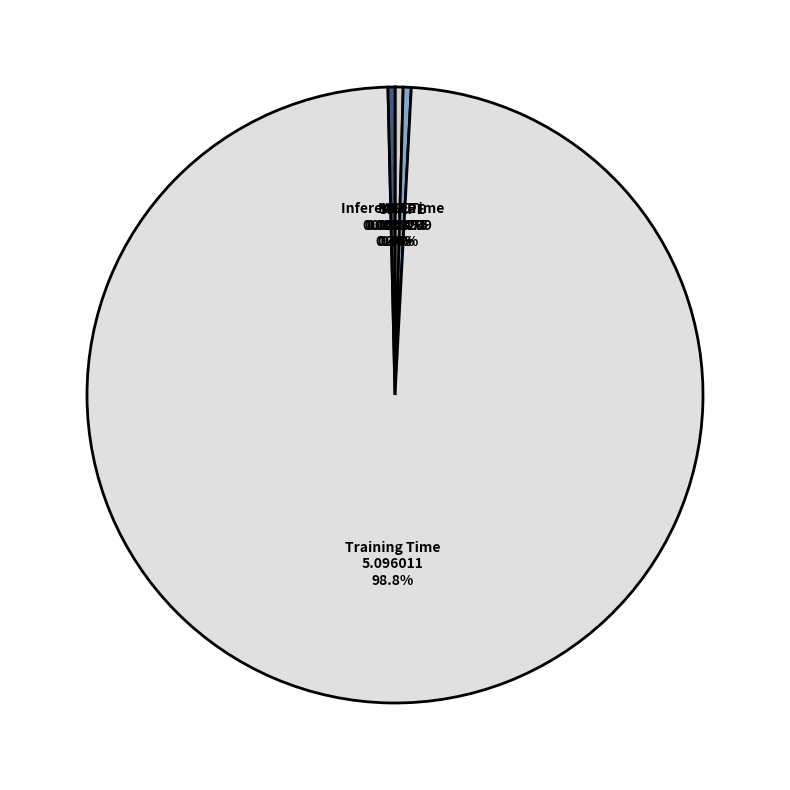

Which category has the biggest portion of the pie?

Training Time